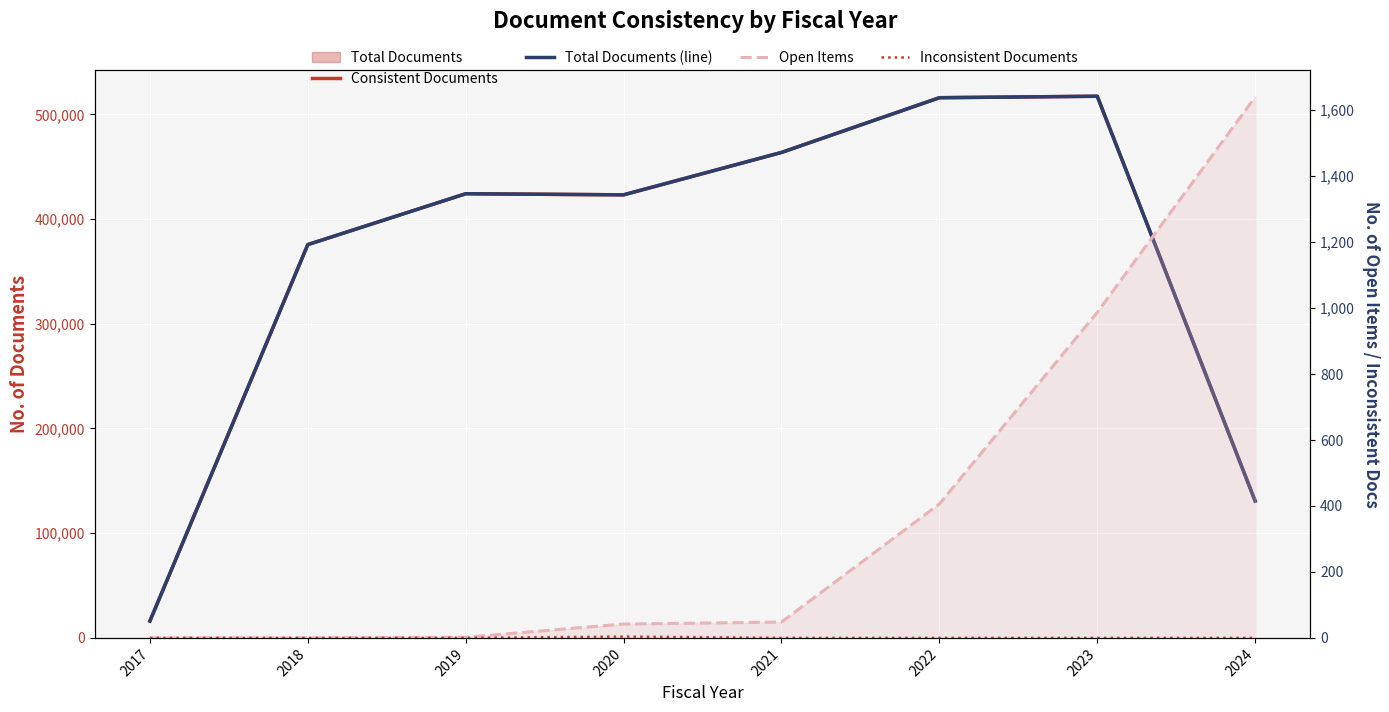

Is it true that Total (Nav) equals 463573 at 2021?

True